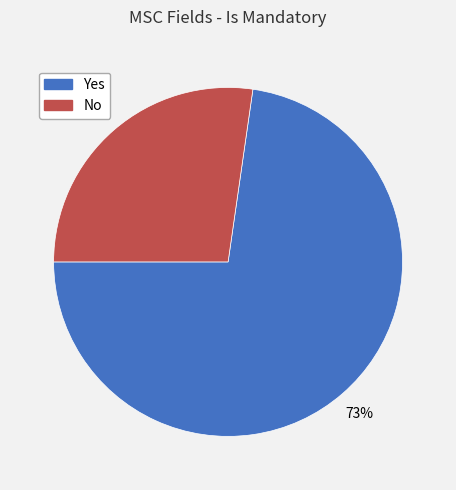

Is the sum of No and Yes greater than half?

Yes